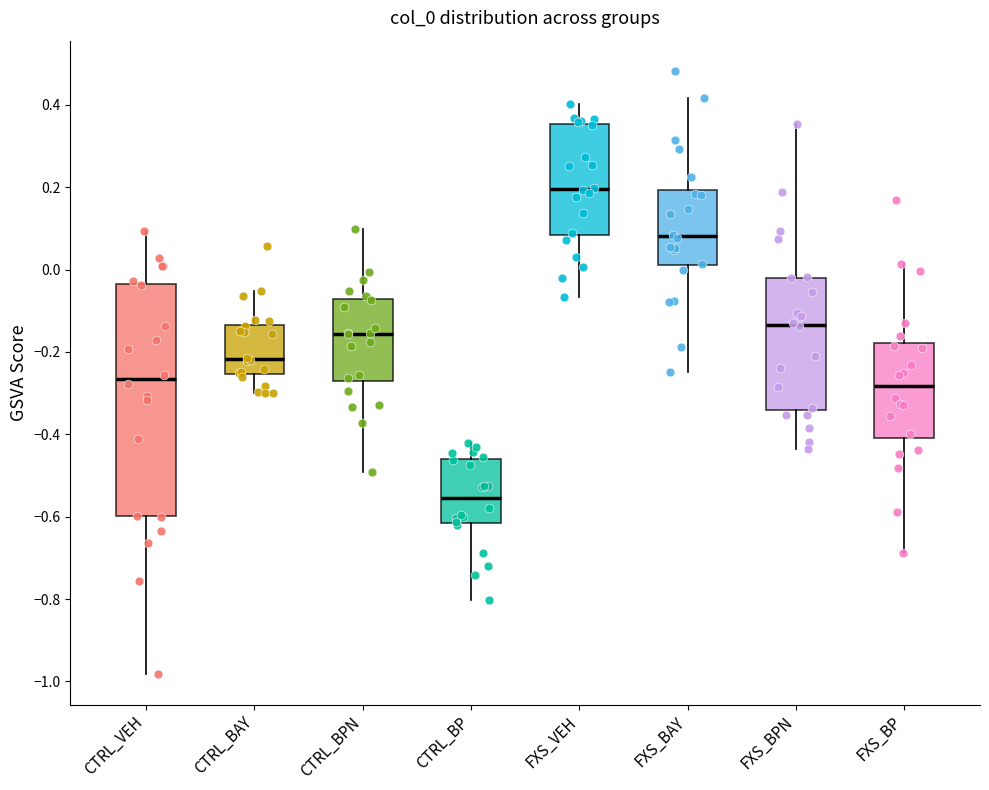

Reading left to right, transcribe this box plot: for each box, give where its median line is, the range the box spans, and where its two whiskers end, as read against the y-axis. The values are not printed on the chart, so give them approximately, as read against the axis.

CTRL_VEH: median -0.26, box -0.60 to -0.04, whiskers -0.98 to 0.10
CTRL_BAY: median -0.22, box -0.26 to -0.14, whiskers -0.30 to -0.06
CTRL_BPN: median -0.16, box -0.28 to -0.08, whiskers -0.50 to 0.10
CTRL_BP: median -0.56, box -0.62 to -0.46, whiskers -0.80 to -0.42
FXS_VEH: median 0.20, box 0.08 to 0.36, whiskers -0.06 to 0.40
FXS_BAY: median 0.08, box 0.00 to 0.20, whiskers -0.26 to 0.42
FXS_BPN: median -0.14, box -0.34 to -0.02, whiskers -0.44 to 0.36
FXS_BP: median -0.28, box -0.40 to -0.18, whiskers -0.68 to 0.02